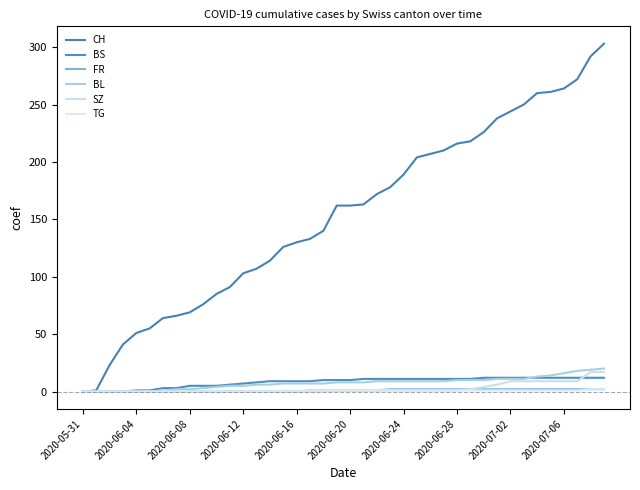

Does the chart display data point markers on the line(s)?

No